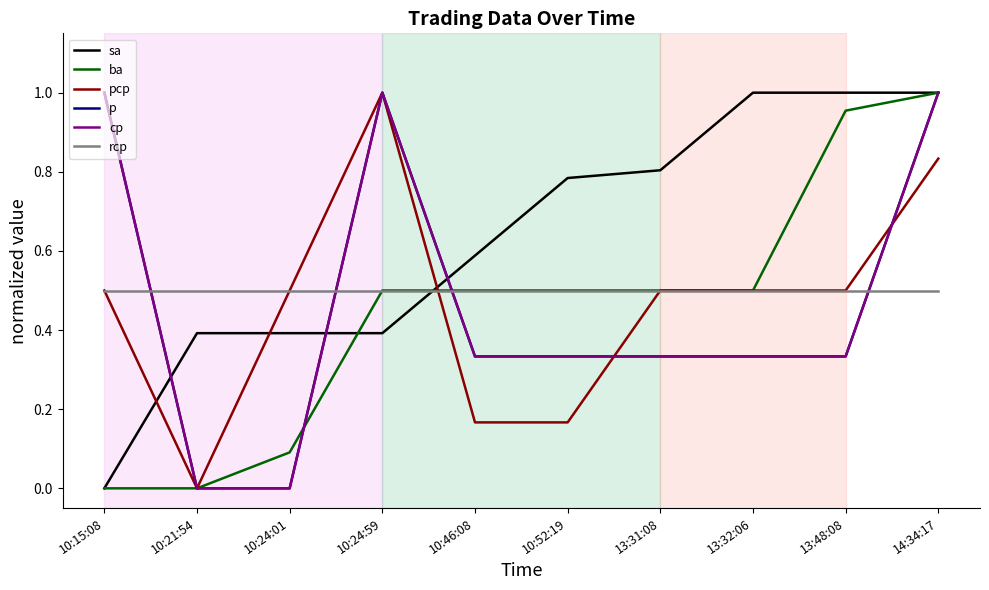

What is the approximate value of p at 13:48:08?

0.3